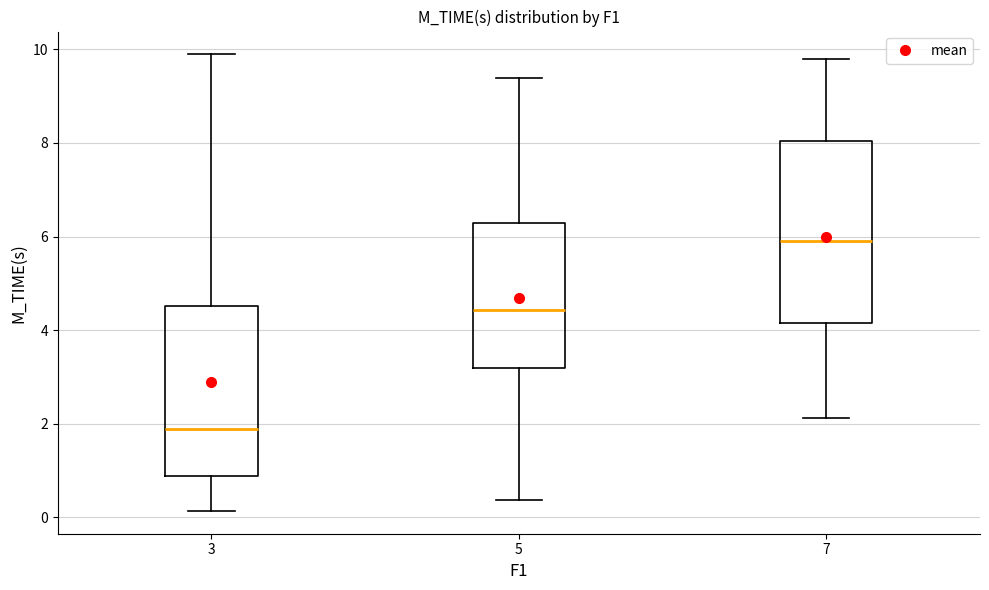

Reading left to right, transcribe this box plot: for each box, give where its median line is, the range the box spans, and where its two whiskers end, as read against the y-axis. The values are not printed on the chart, so give them approximately, as read against the axis.

3: median 1.8, box 0.8 to 4.6, whiskers 0.2 to 9.8
5: median 4.4, box 3.2 to 6.2, whiskers 0.4 to 9.4
7: median 6.0, box 4.2 to 8.0, whiskers 2.2 to 9.8